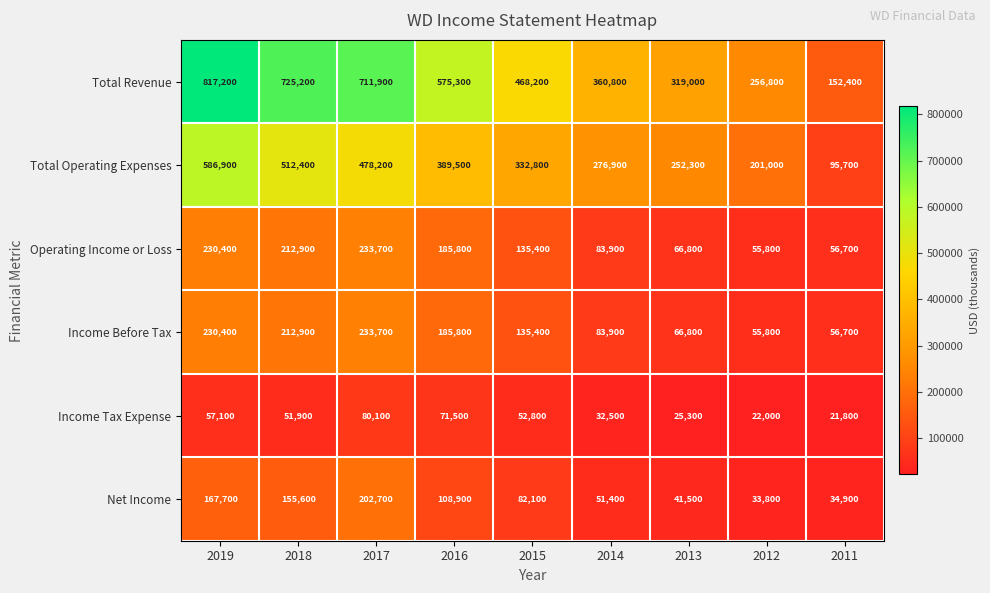

What is the highest value of the Total Revenue series?

817200